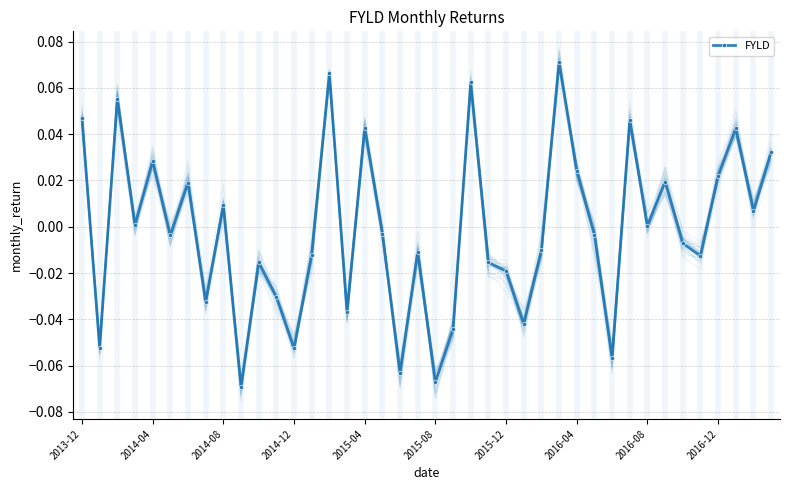

Count the number of categories in the chart.

40